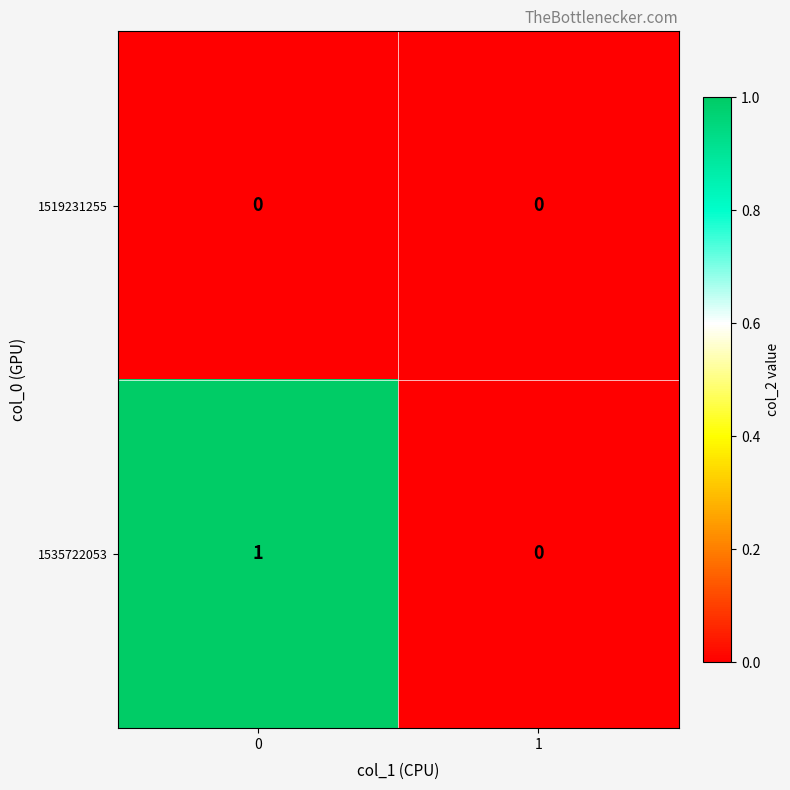

Which series changed the most between 0 and 1?

1535722053